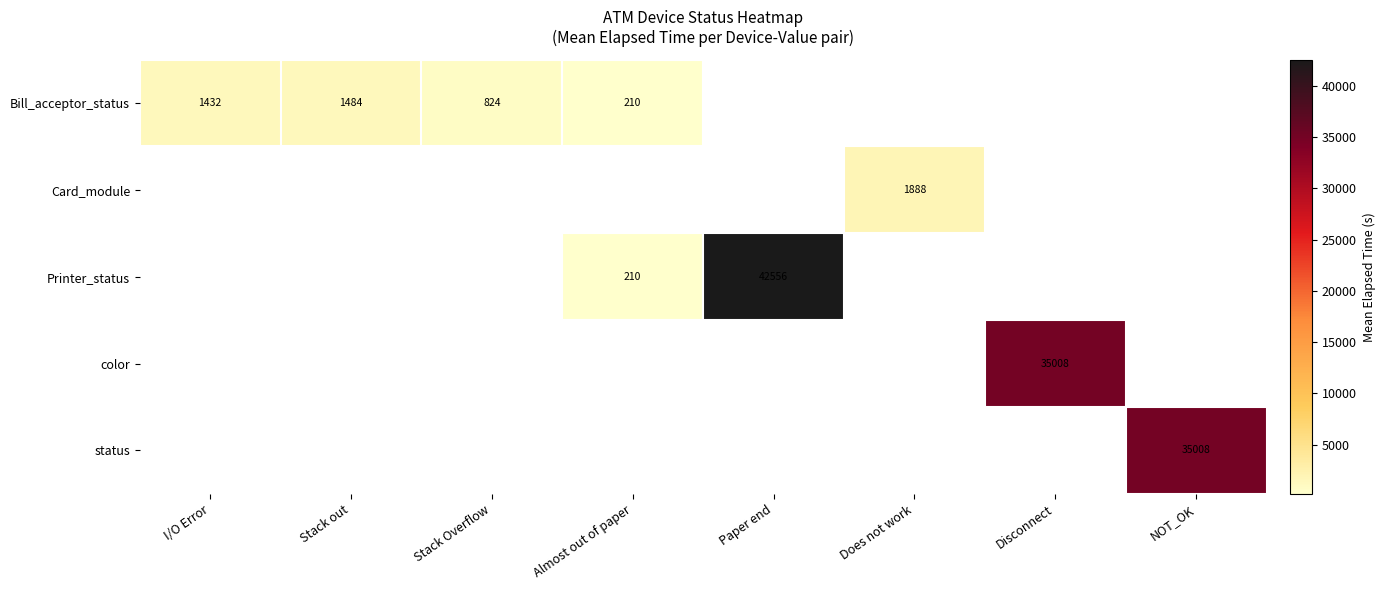

How many series are shown in this chart?

5